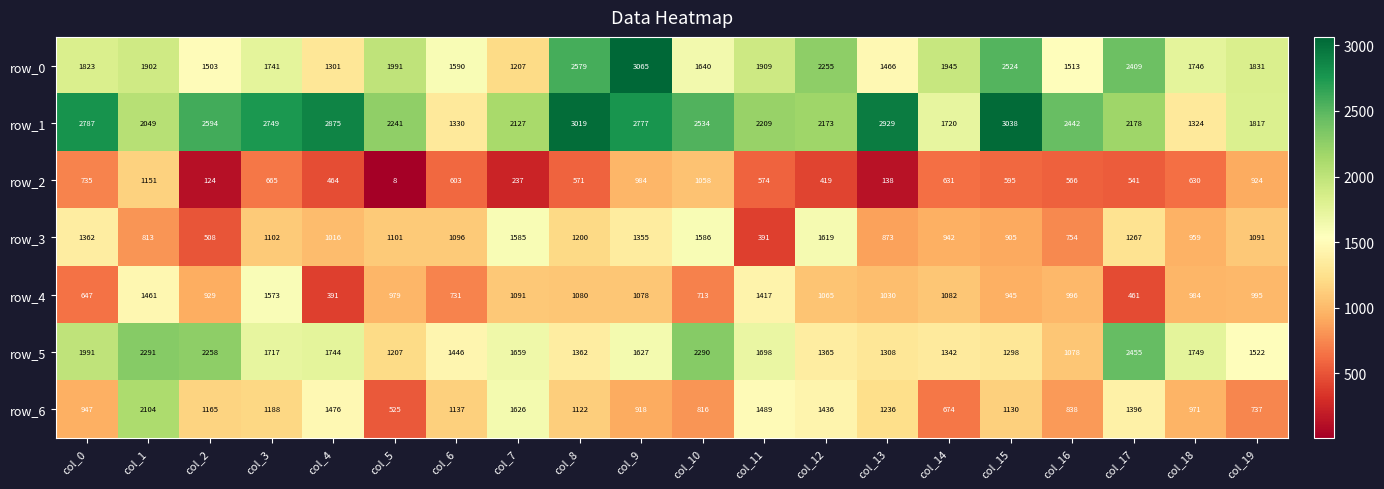

True or false: row_5 has a value of 1717 at col_3.

True